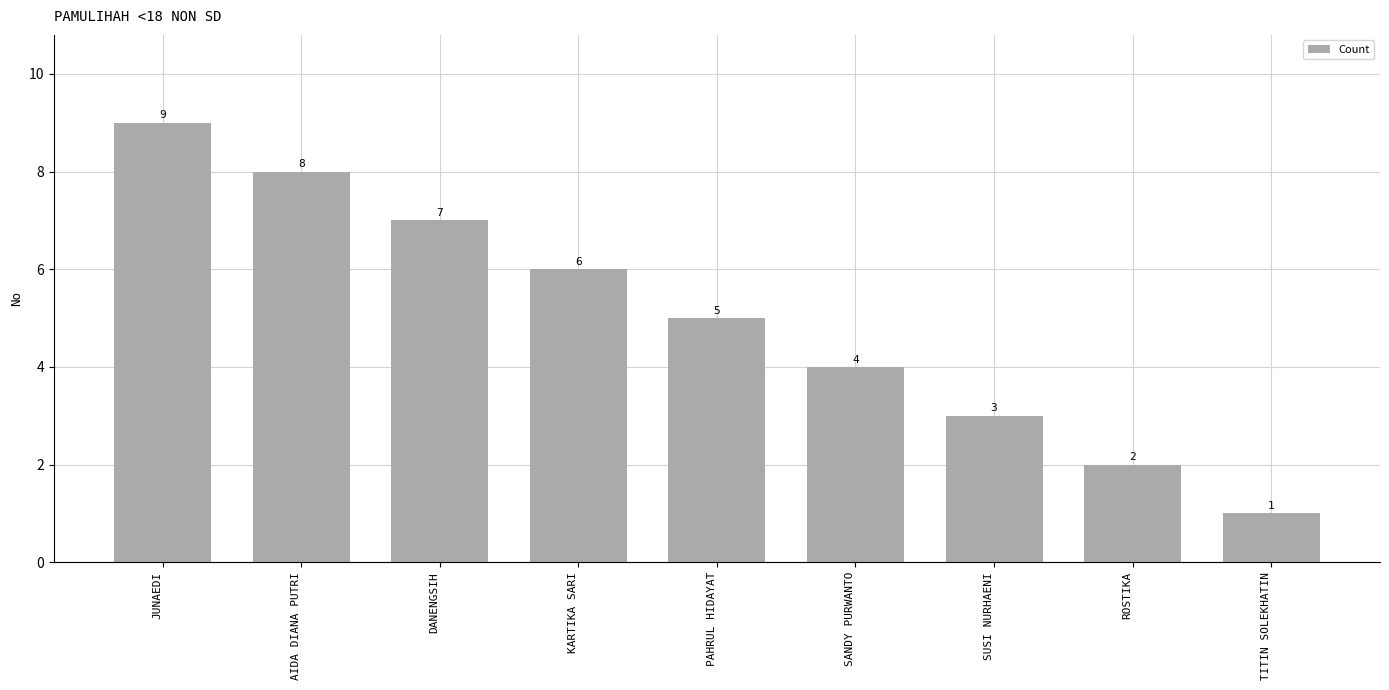

How many bars are there in total?

9